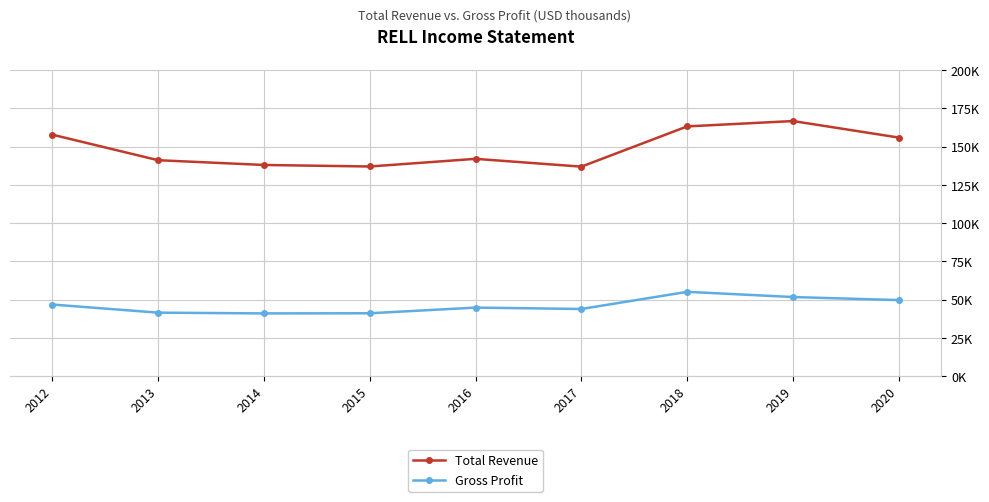

Is this an area chart (filled region under the line)?

No